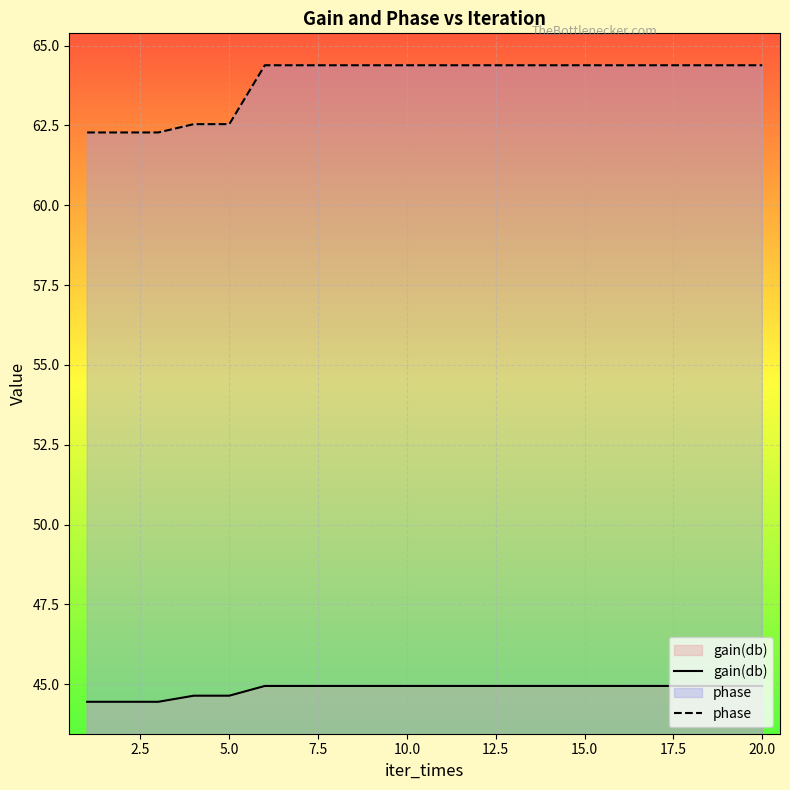

List the series in order of their overall mean, highest first.

phase, gain(db)